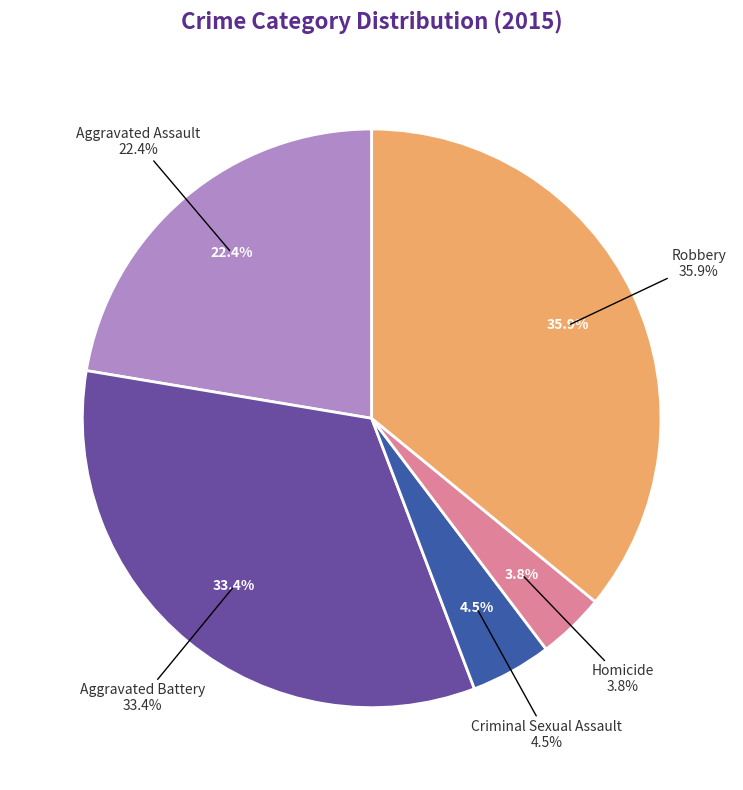

To the nearest percent, what percentage of the pie is Aggravated Assault?

22%